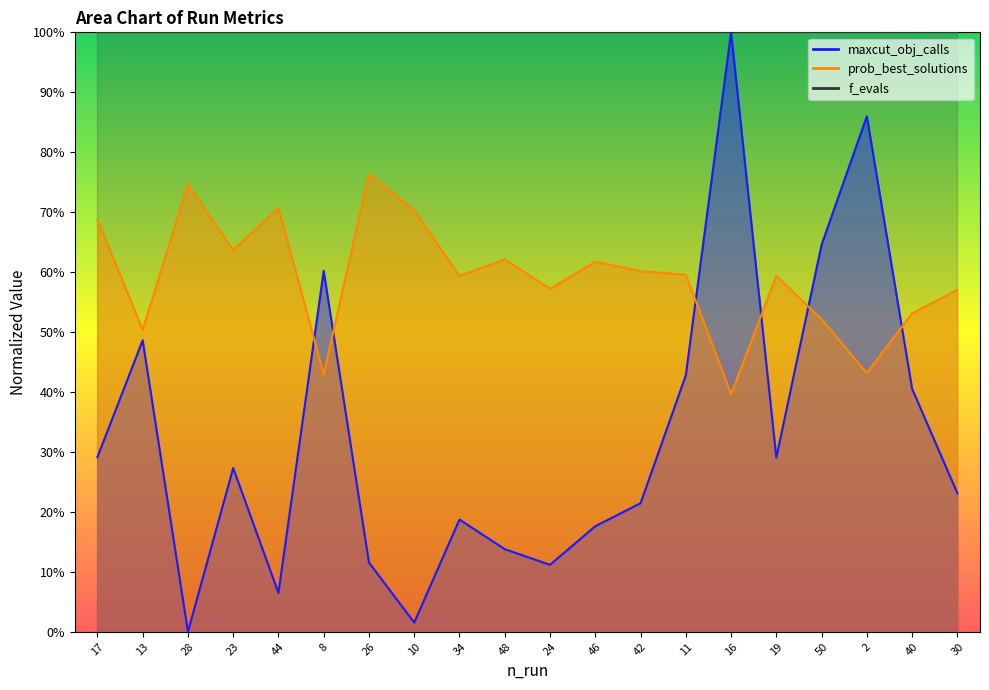

At which category does the chart reach its peak across all series?

16